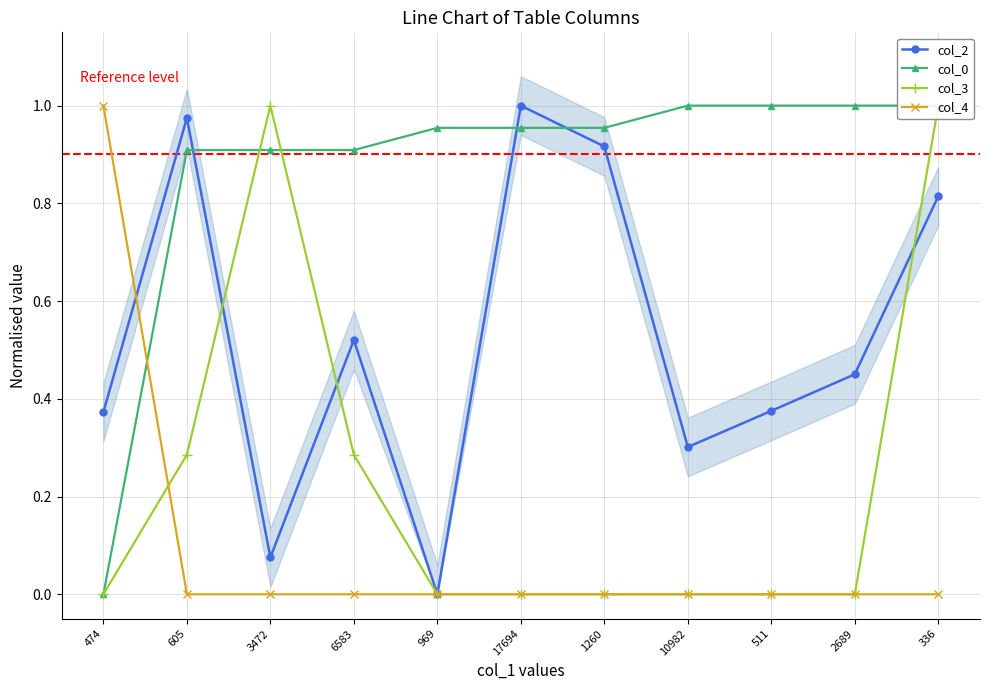

Does the chart display data point markers on the line(s)?

Yes